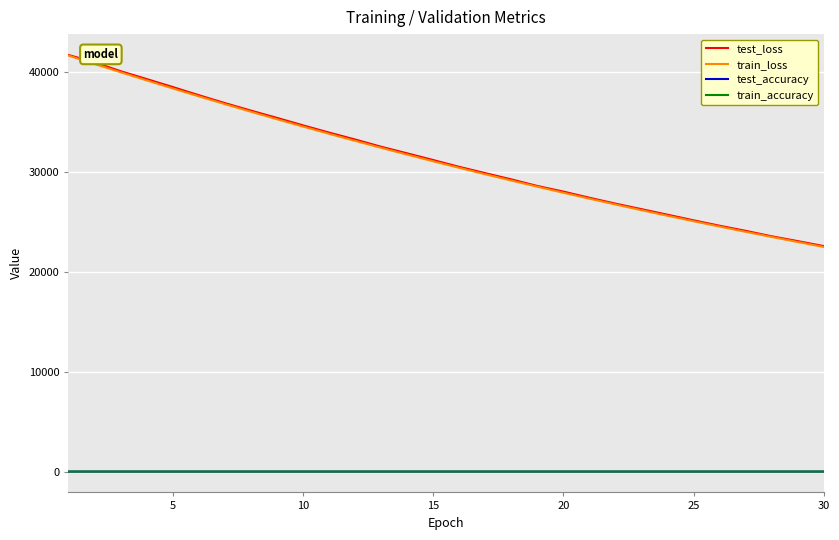

How many lines are shown in the chart?

4